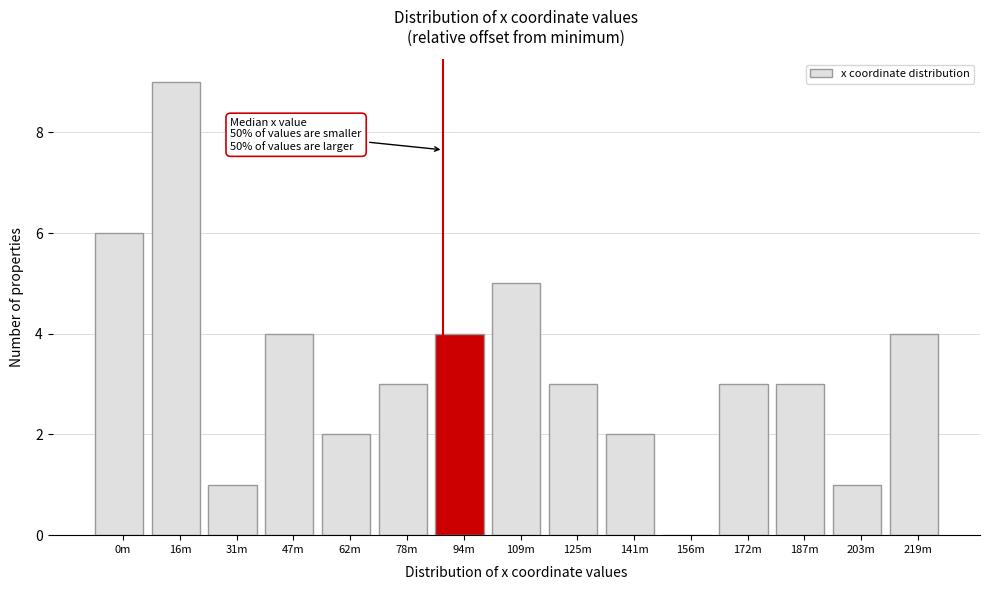

Reading left to right, list all the values displayed in this chart.

0m=6	16m=9	31m=1	47m=4	62m=2	78m=3	94m=4	109m=5	125m=3	141m=2	156m=0	172m=3	187m=3	203m=1	219m=4